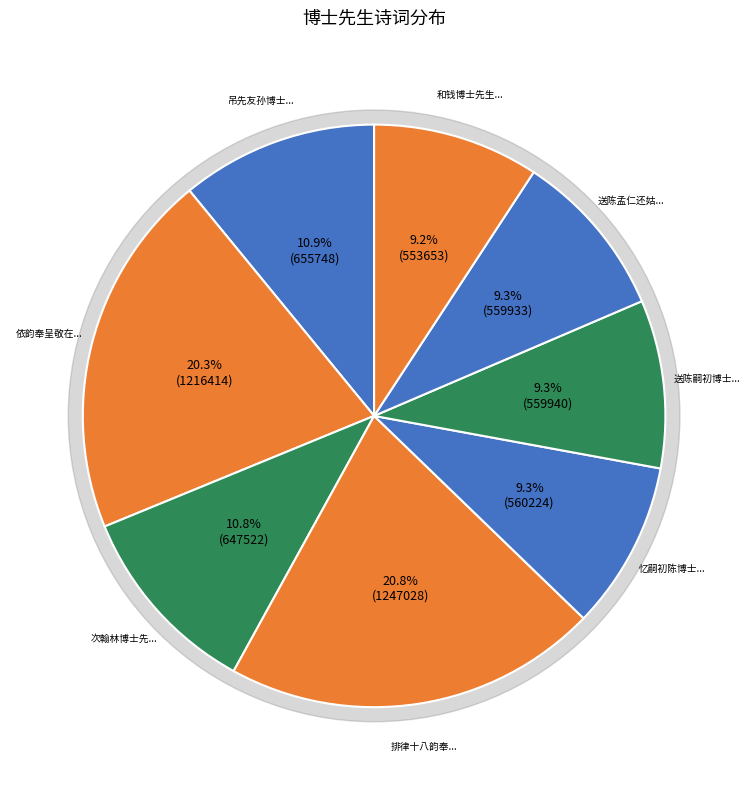

Between 次翰林博士先生岁除陪祀诗韵 and 送陈孟仁还姑苏翰林五经博士先生之子也, which is larger?

次翰林博士先生岁除陪祀诗韵